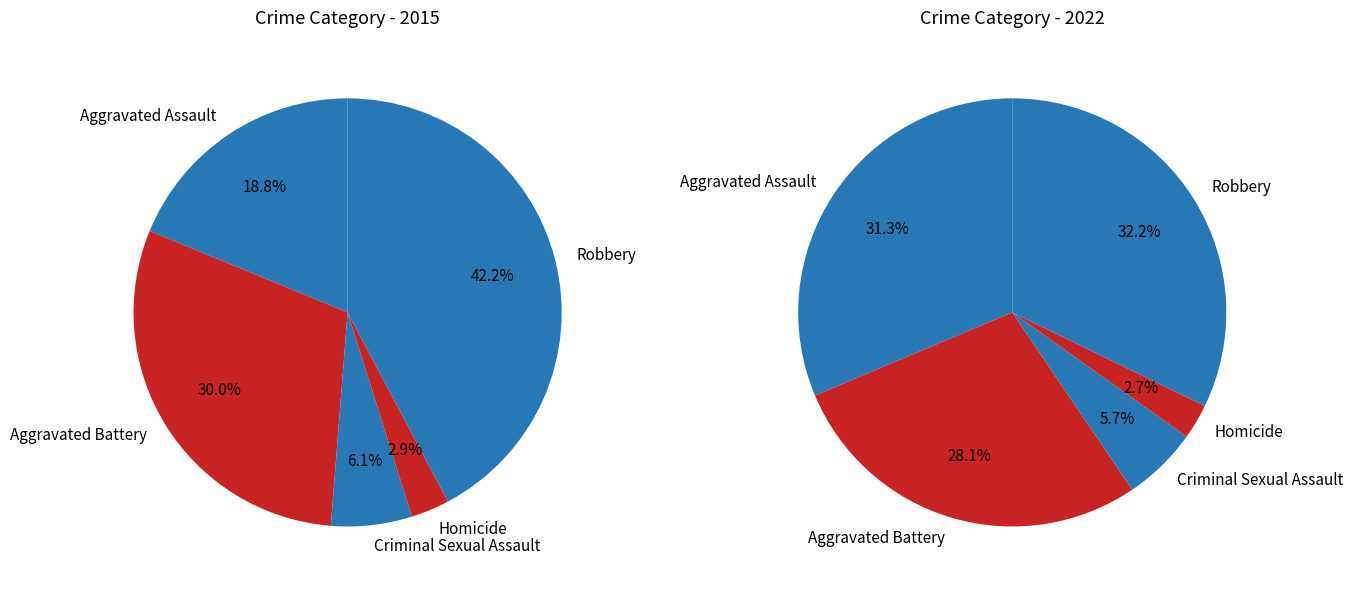

How many segments does this pie chart have?

5